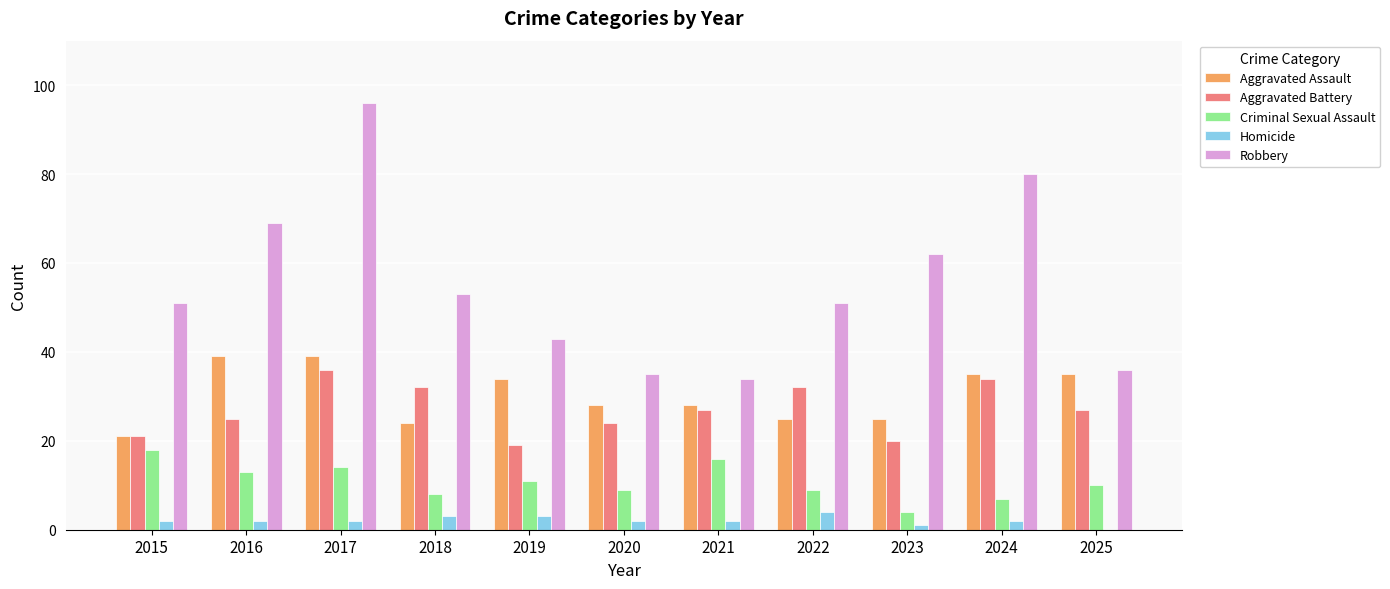

Reading left to right, transcribe all the data shown in this chart.

Aggravated Assault: 2015=21	2016=39	2017=39	2018=24	2019=34	2020=28	2021=28	2022=25	2023=25	2024=35	2025=35
Aggravated Battery: 2015=21	2016=25	2017=36	2018=32	2019=19	2020=24	2021=27	2022=32	2023=20	2024=34	2025=27
Criminal Sexual Assault: 2015=18	2016=13	2017=14	2018=8	2019=11	2020=9	2021=16	2022=9	2023=4	2024=7	2025=10
Homicide: 2015=2	2016=2	2017=2	2018=3	2019=3	2020=2	2021=2	2022=4	2023=1	2024=2	2025=0
Robbery: 2015=51	2016=69	2017=96	2018=53	2019=43	2020=35	2021=34	2022=51	2023=62	2024=80	2025=36